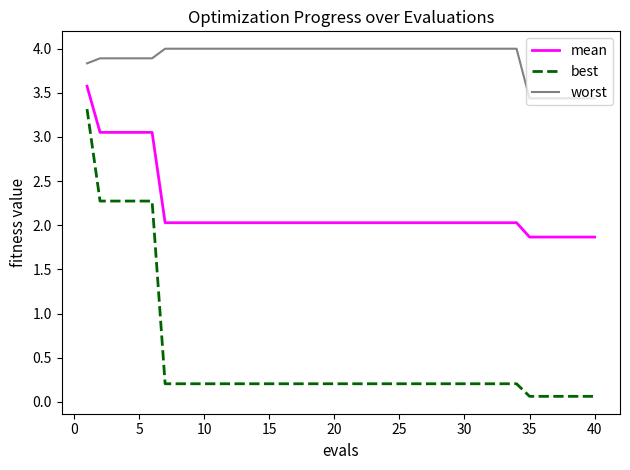

Which series has the largest total across all categories?

worst